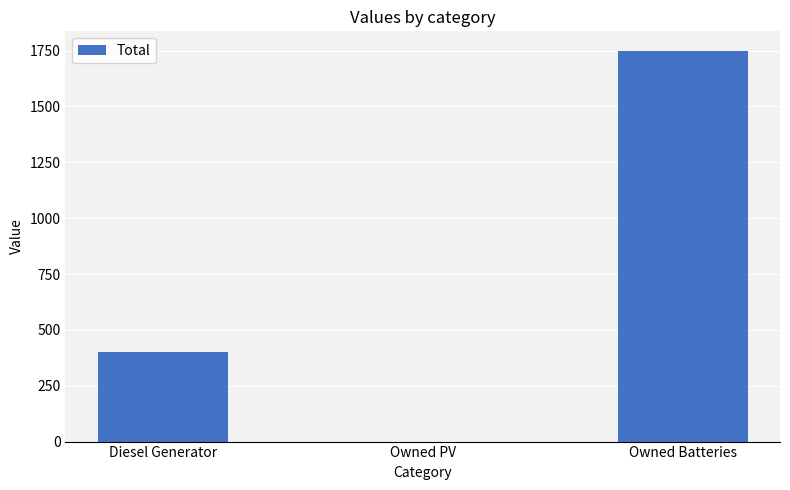

The chart shows a value of 2328 at Owned Batteries. True or false?

False